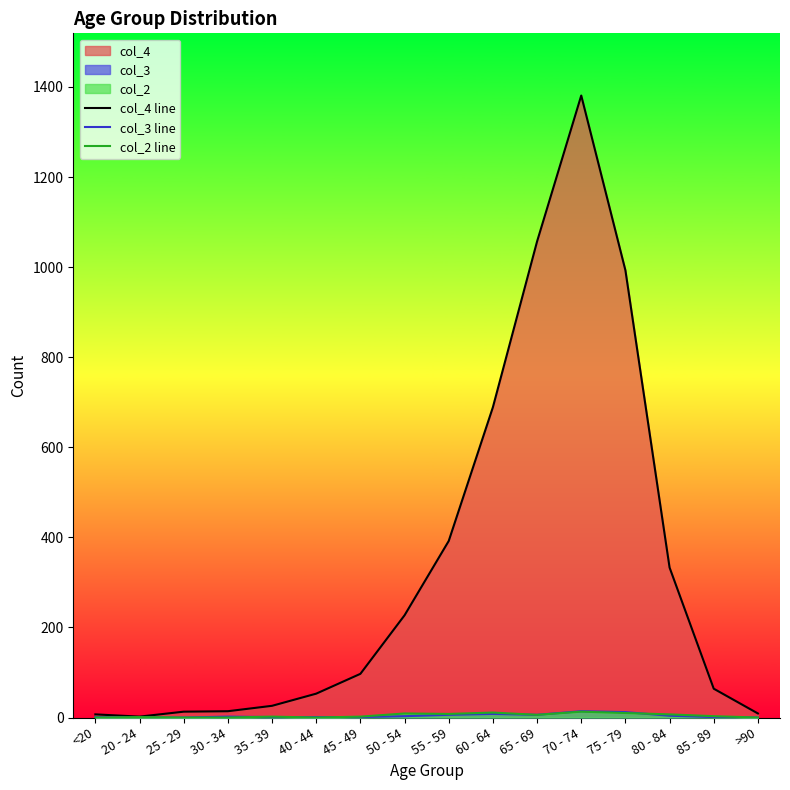

Reading left to right, what are all the values shown in this chart?

col_4 line: 7	2	13	14	26	53	97	227	392	689	1057	1381	993	333	64	9
col_3 line: 1	0	0	2	1	1	1	3	6	8	6	14	12	4	1	0
col_2 line: 0	1	0	0	2	0	2	9	8	11	6	13	10	7	3	0